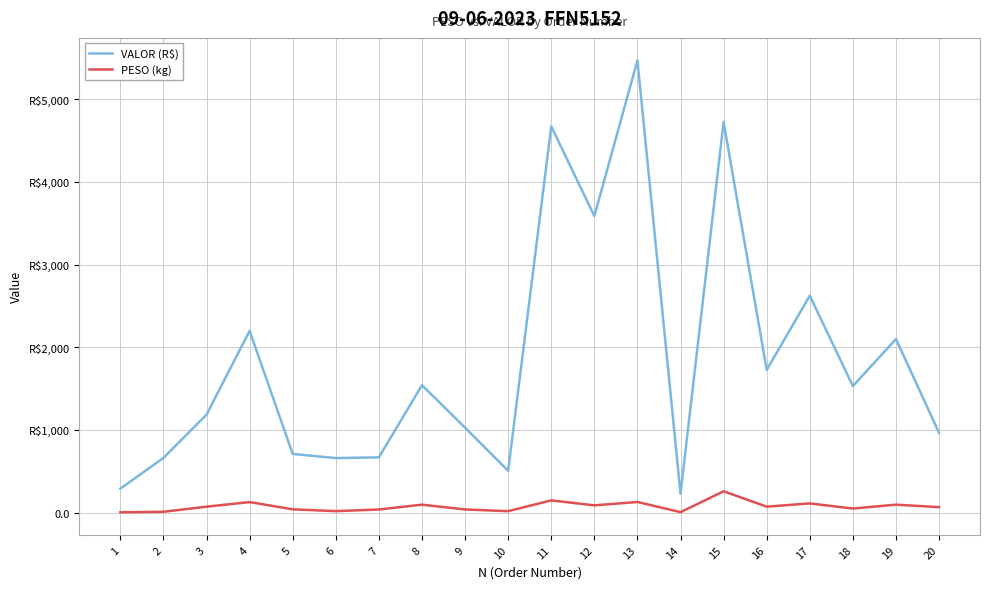

Which category has the highest value in the VALOR (R$) series?

13